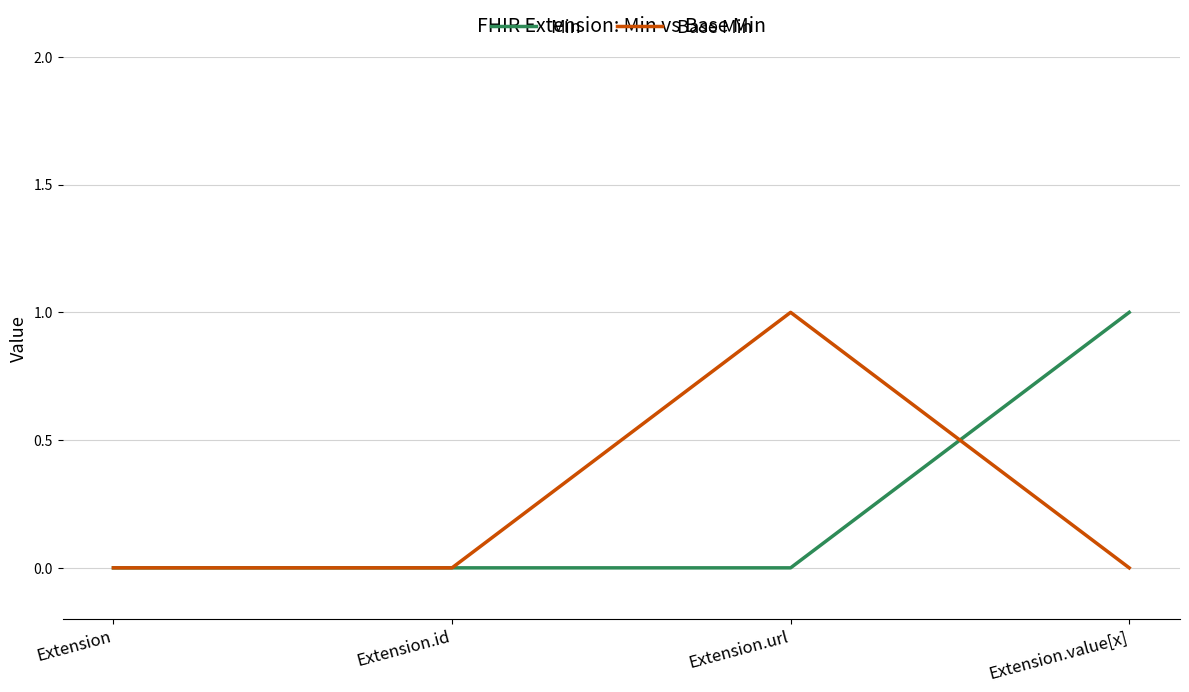

Is it true that Base Min equals 0 at Extension?

True